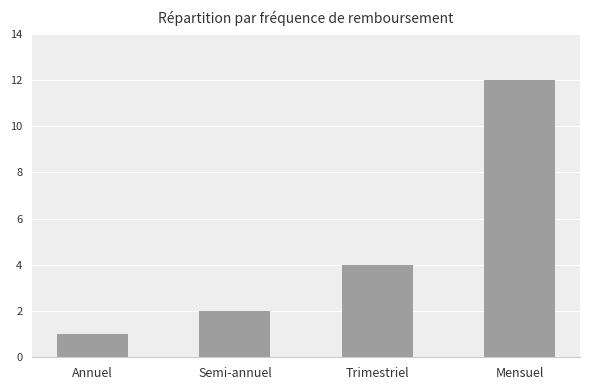

List the labels in order of value, largest first.

Mensuel, Trimestriel, Semi-annuel, Annuel